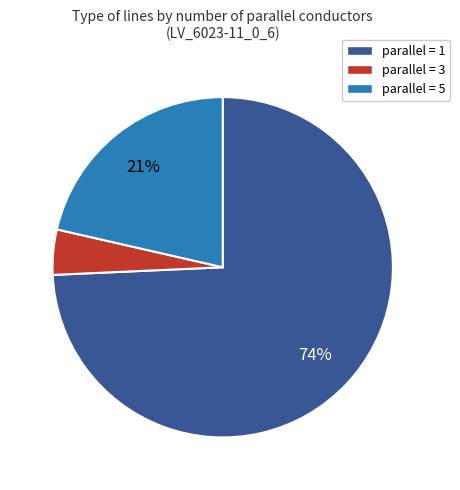

Does any single category account for the majority?

Yes